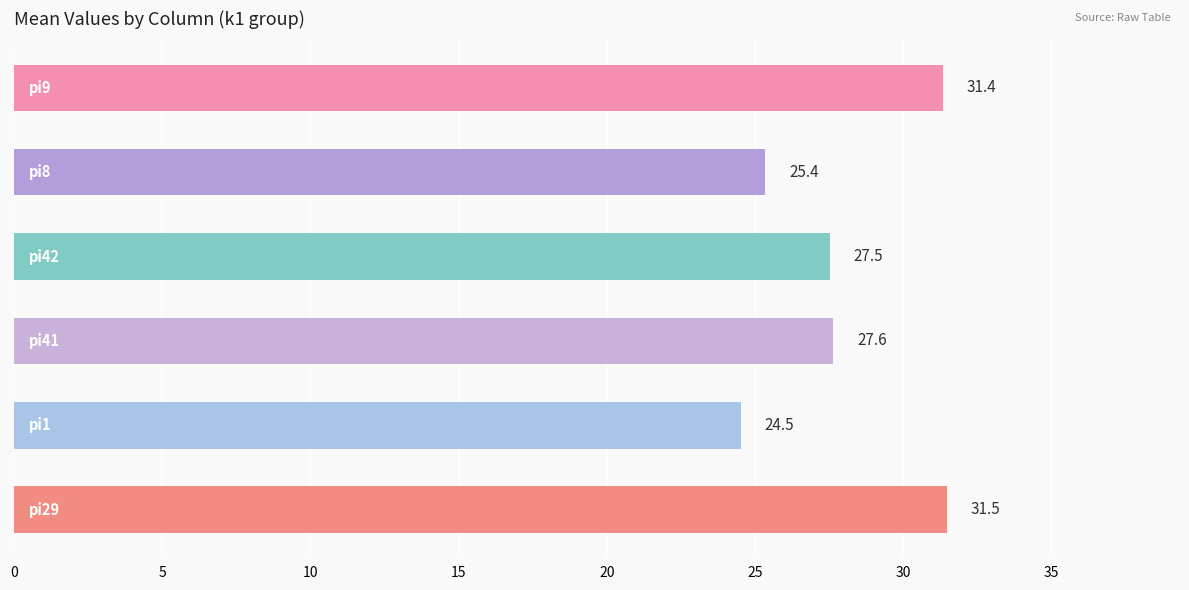

How many values exceed 27?

4